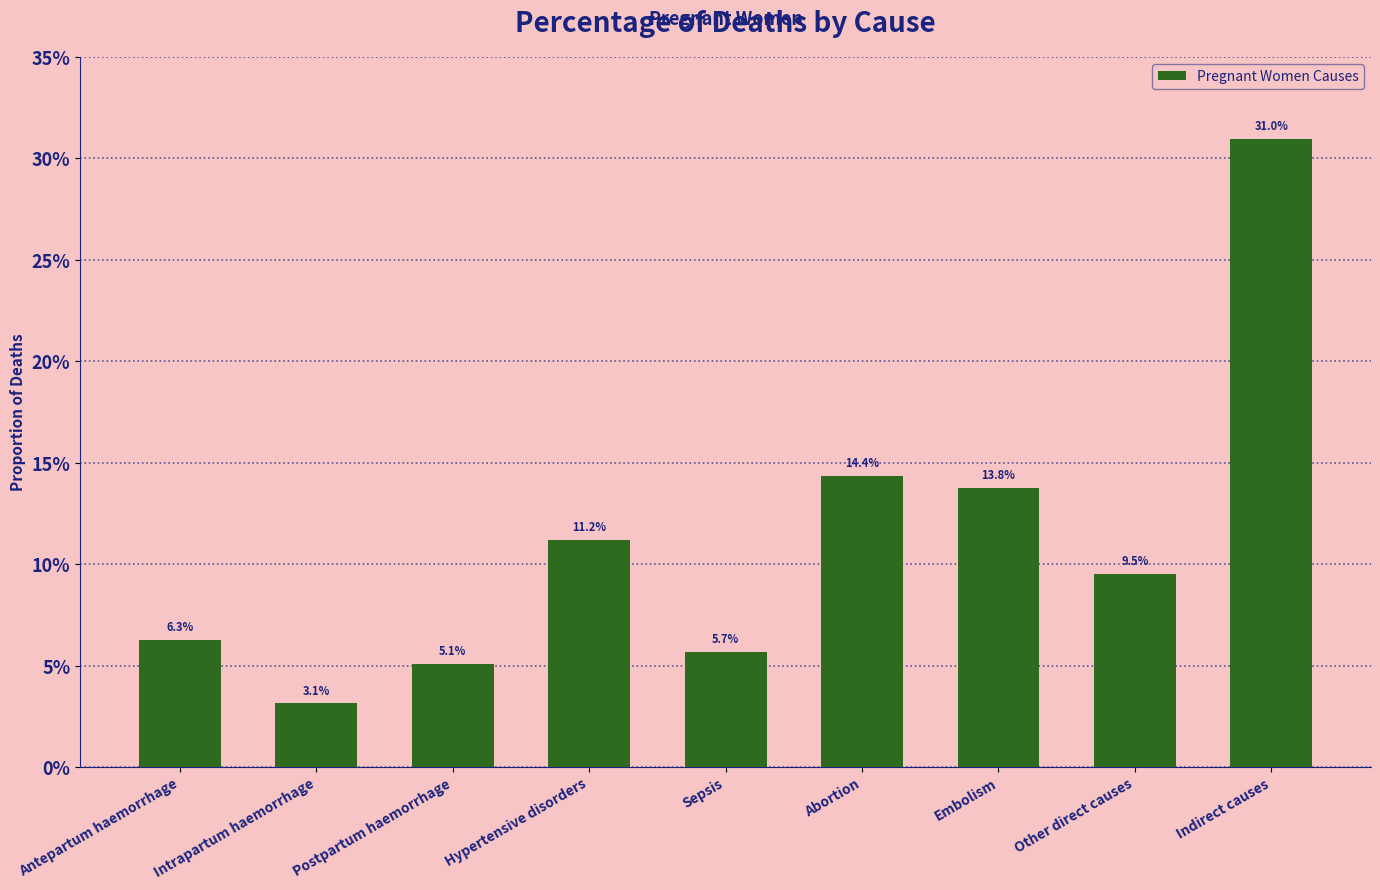

Are the bars horizontal?

No